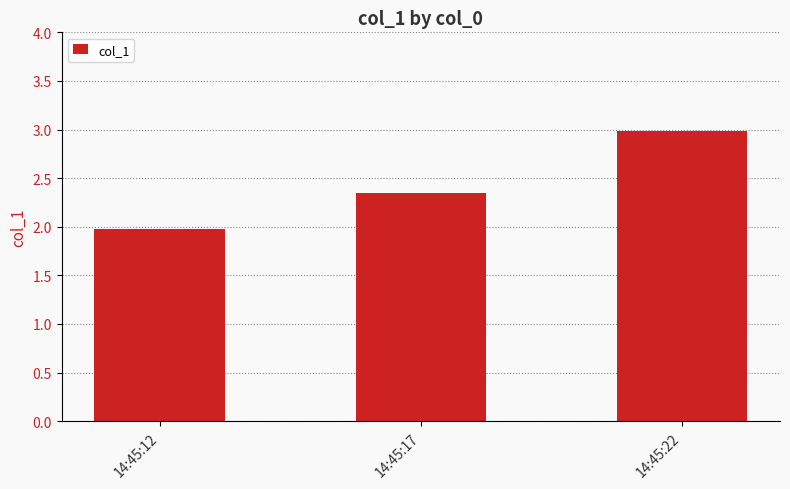

Rank the categories by value from lowest to highest.

14:45:12, 14:45:17, 14:45:22